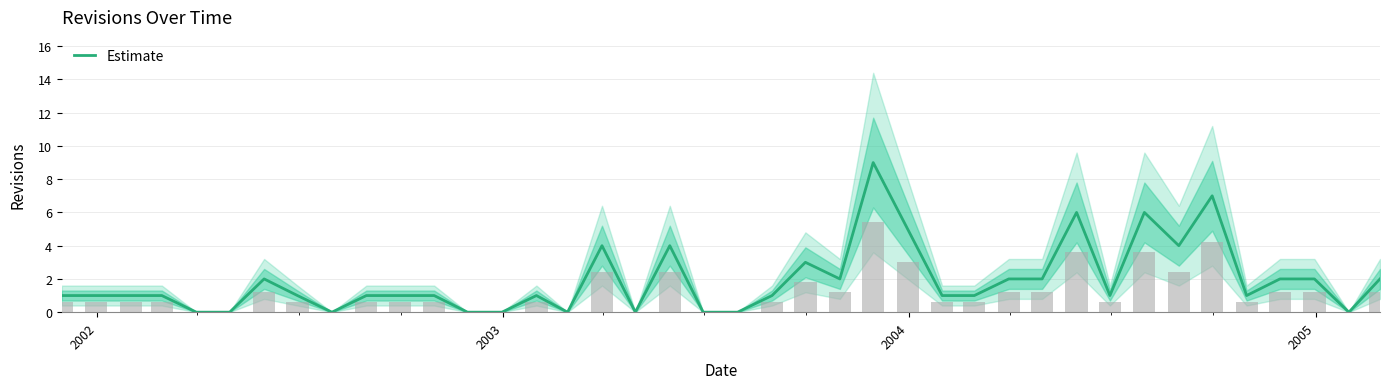

What is the maximum value for Estimate?

9